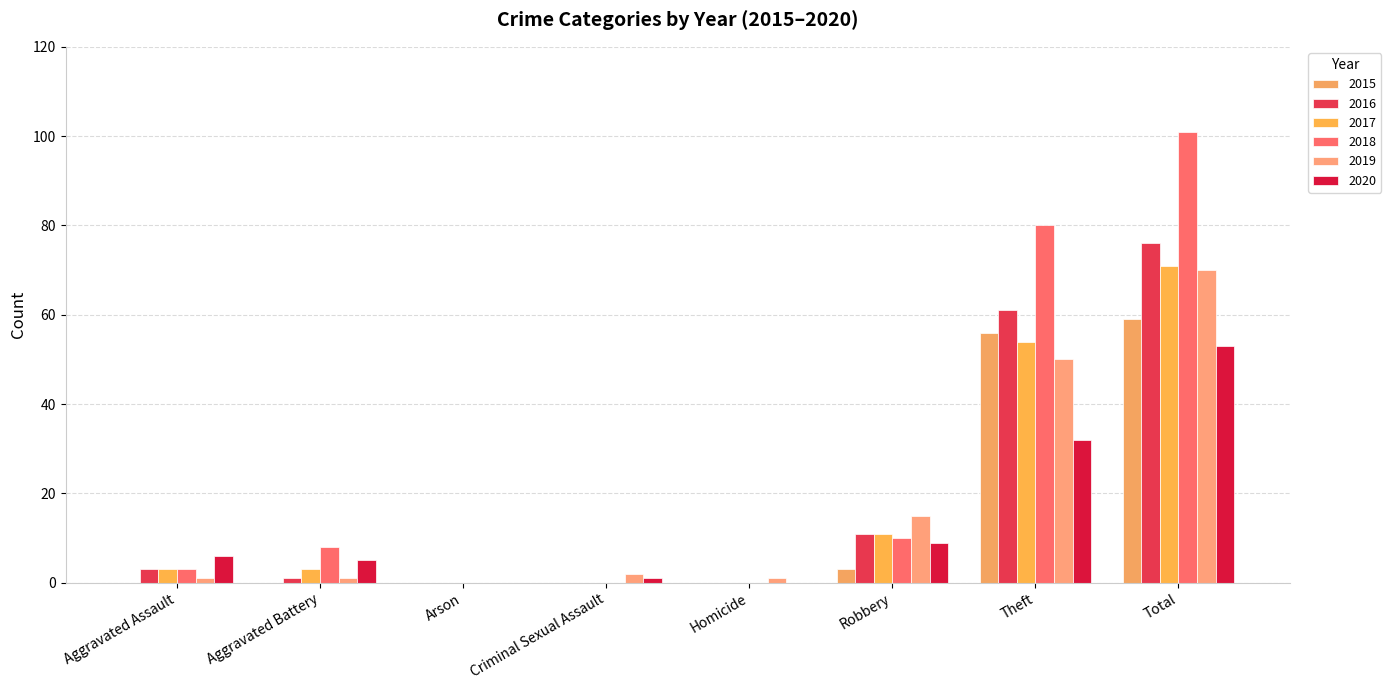

Between Robbery and Theft, which series saw the biggest shift?

2018